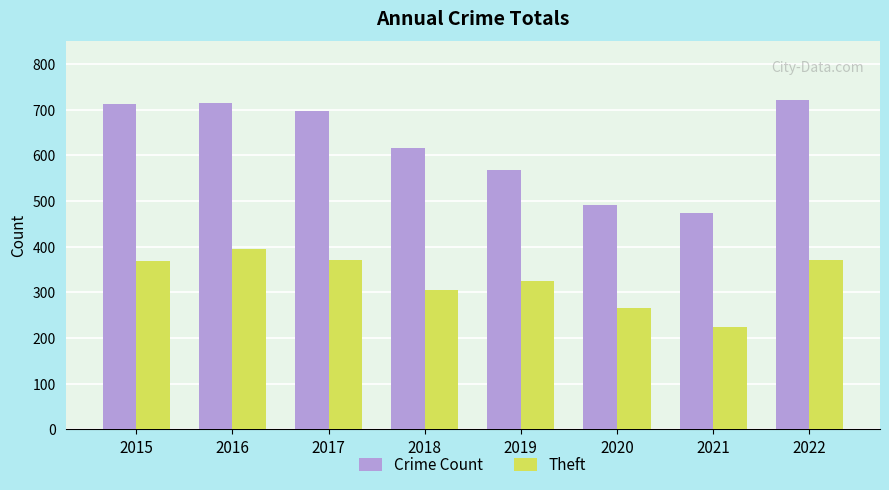

Is it true that Theft equals 372 at 2022?

True